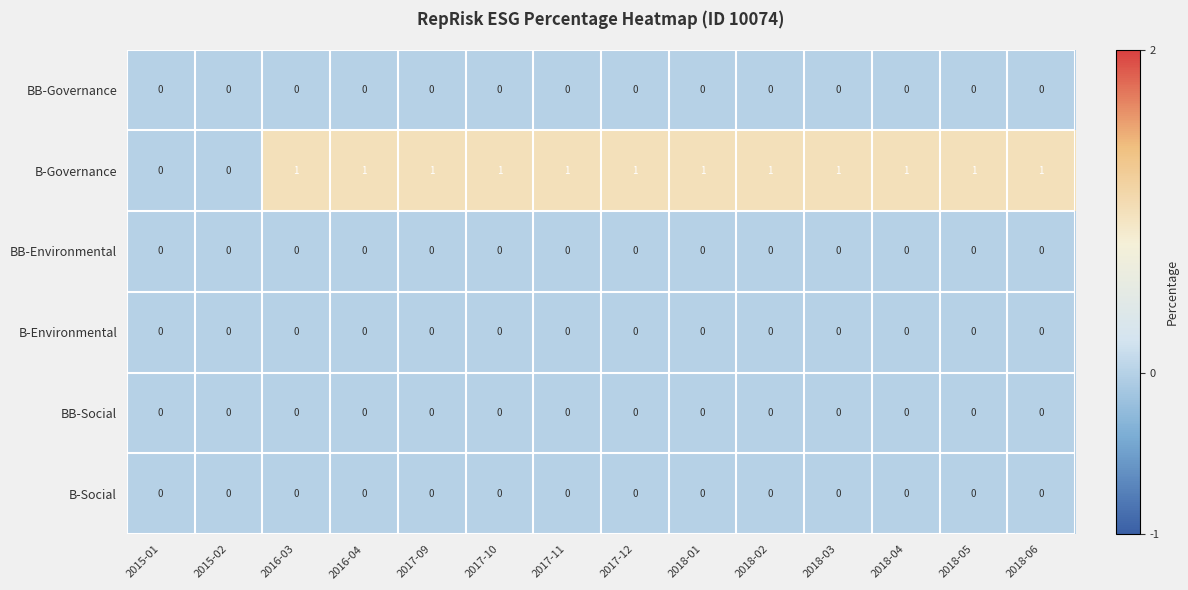

At how many categories does at least one series exceed 0?

12